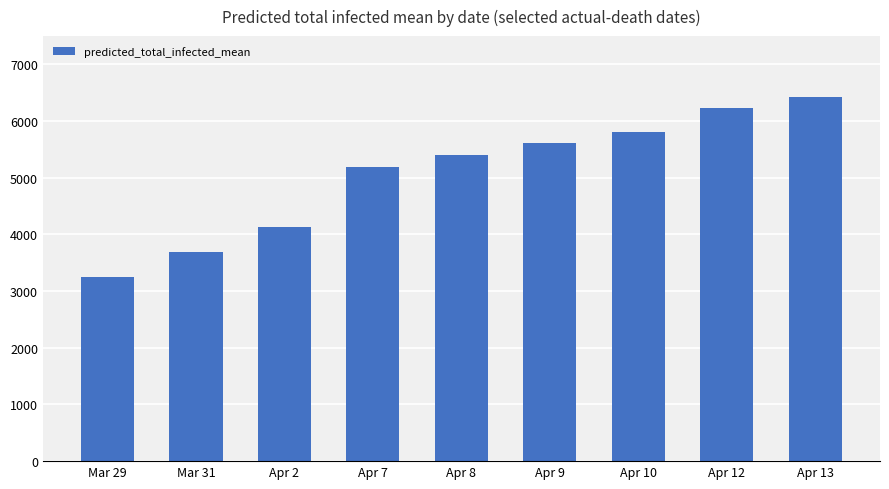

What is the minimum value shown in the chart?

3255